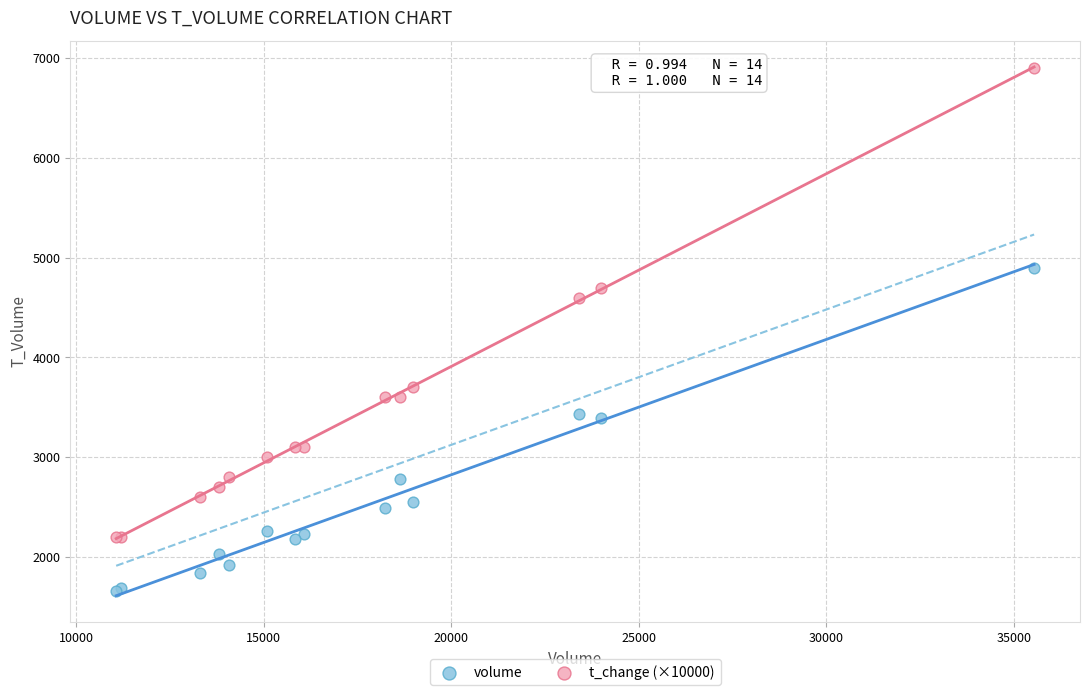

Which series reaches the minimum Y coordinate?

volume